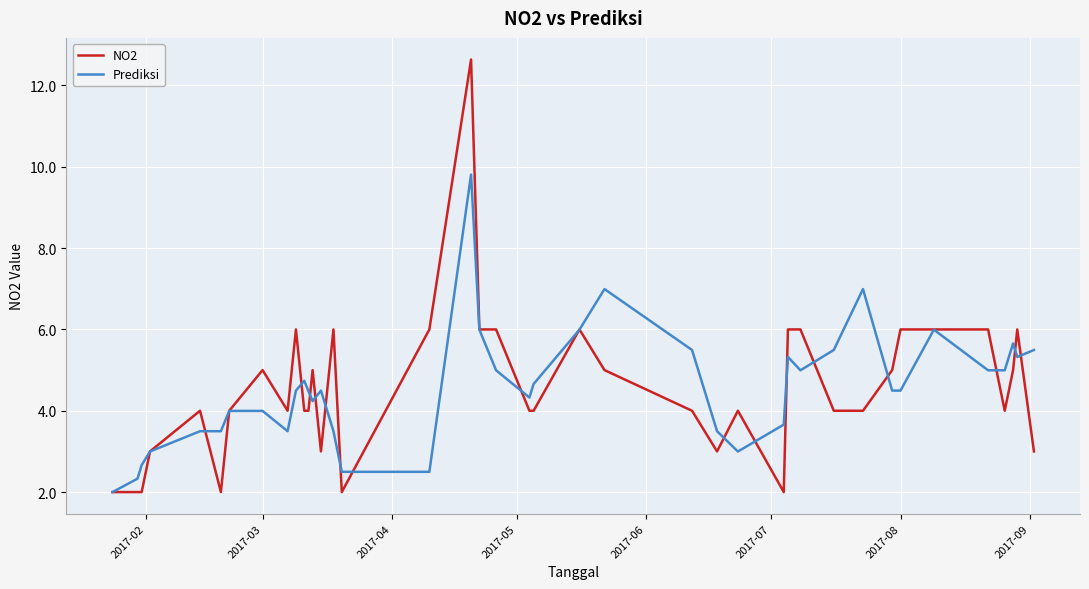

Which series has the largest range (max minus min)?

NO2